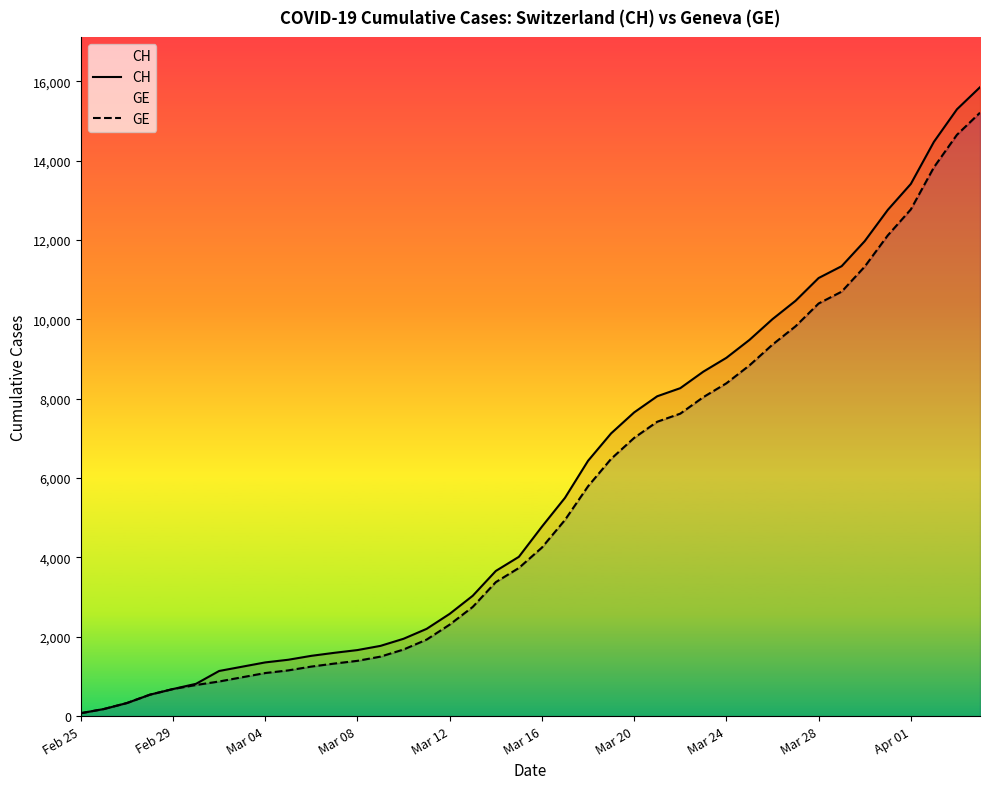

True or false: CH and GE intersect in this chart.

False